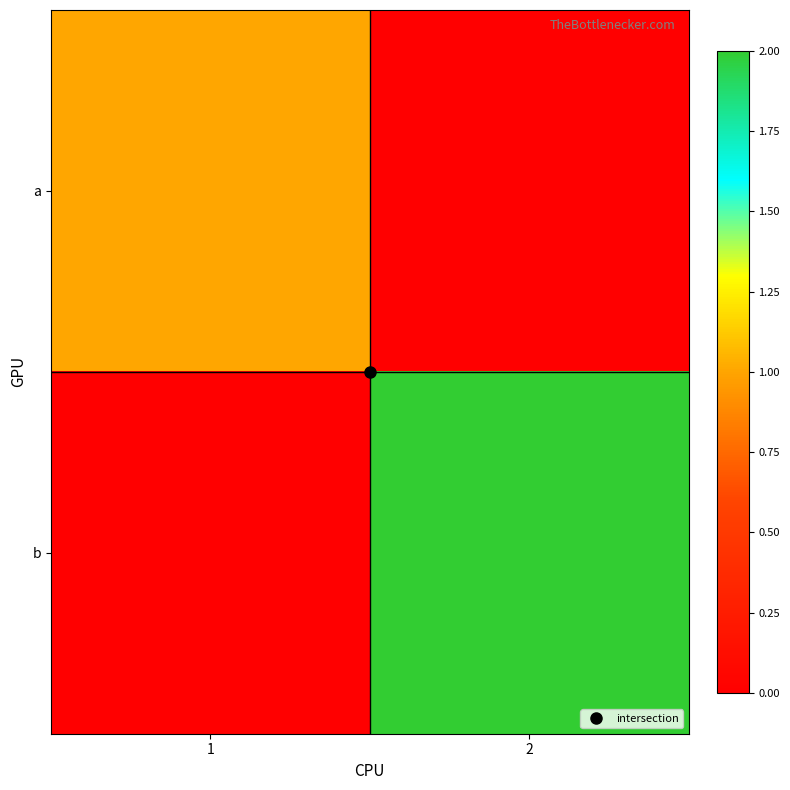

At 2, list the series in order from smallest to largest.

a, b